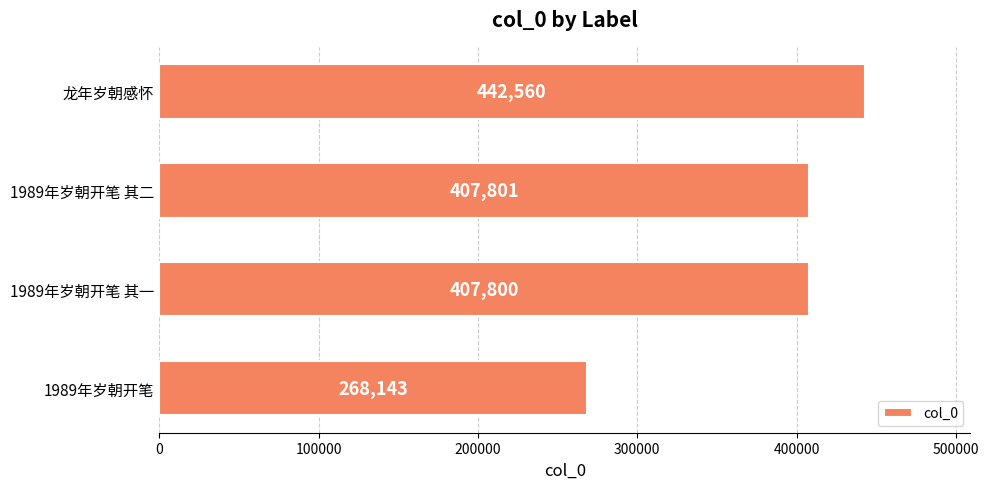

What is the sum of all values?

1526304